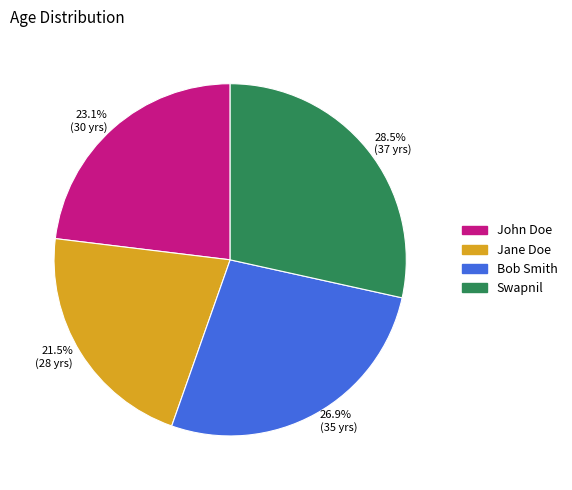

Does any single category account for the majority?

No